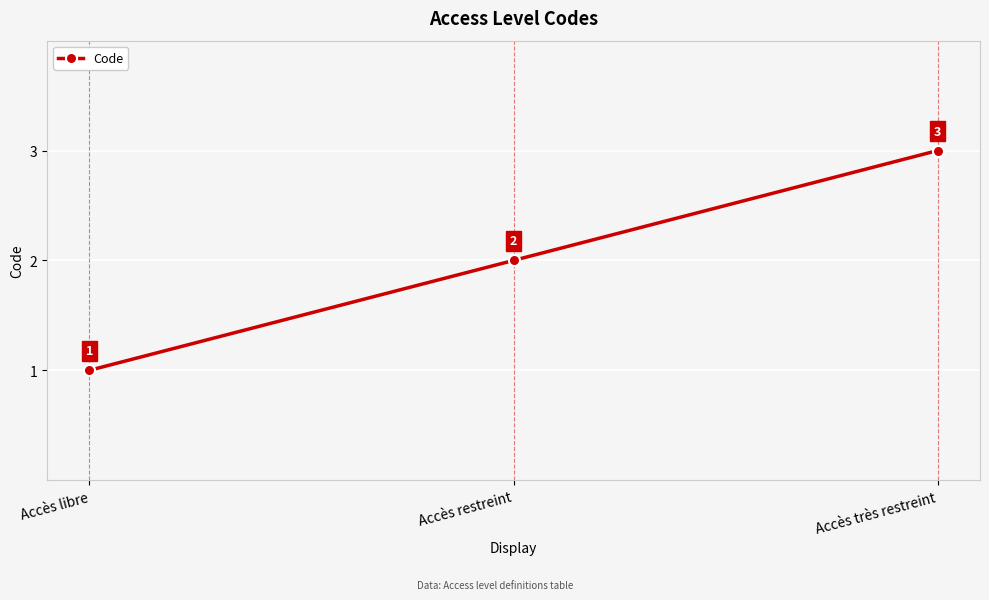

At which category does the chart reach its minimum across all series?

Accès libre